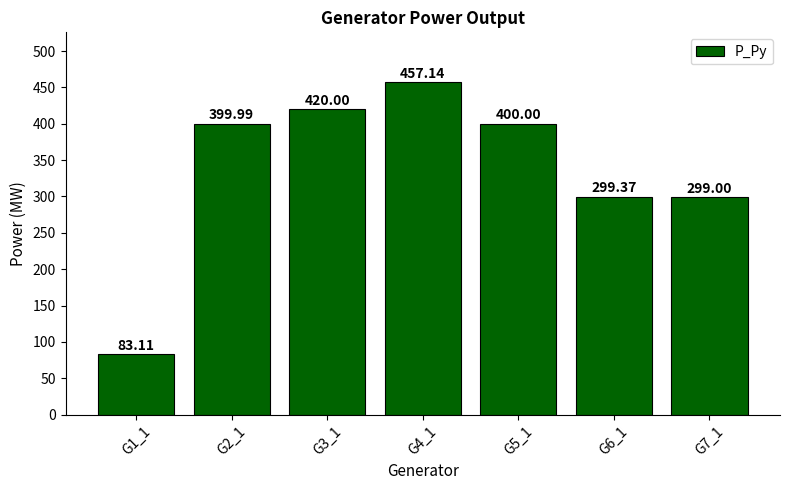

What is the greatest value displayed?

457.1